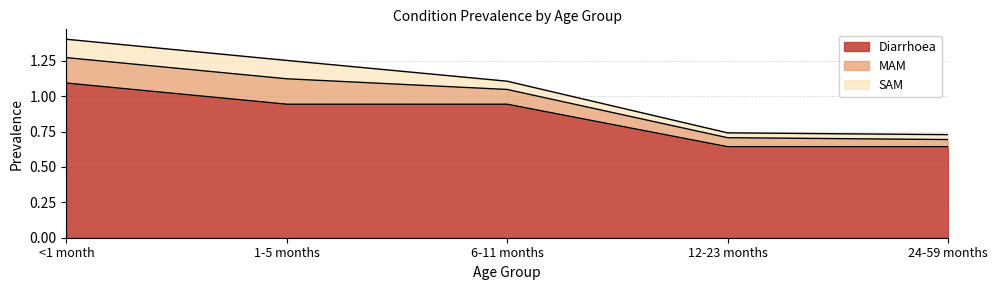

Count the SAM values in the range 0 to 1.

5